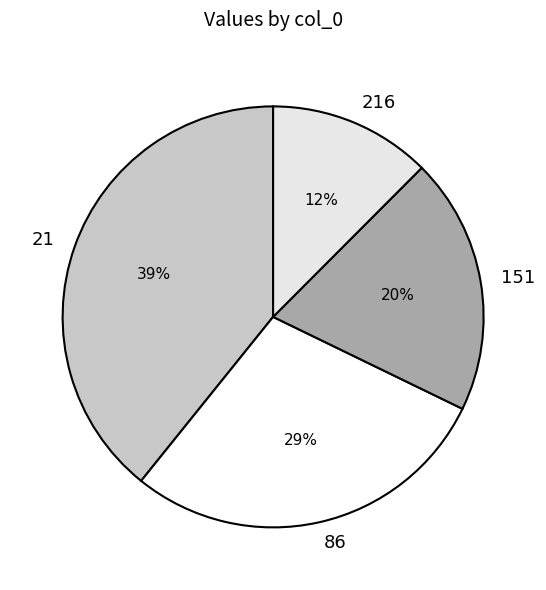

Rank the categories by value from highest to lowest.

21, 86, 151, 216